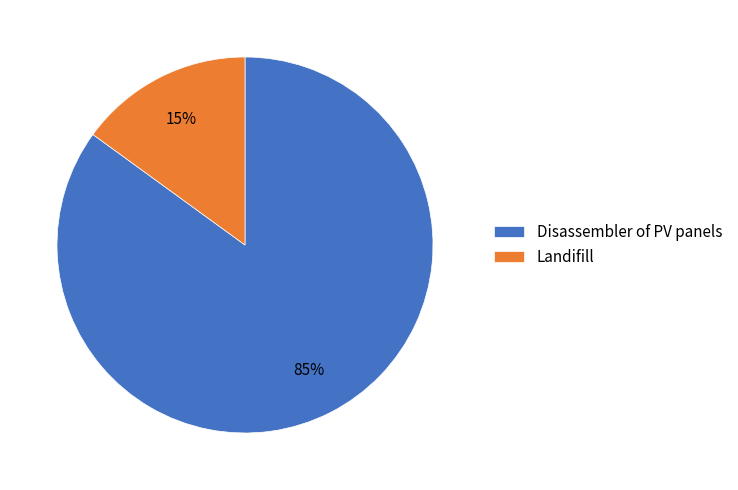

Do Disassembler of PV panels and Landifill together represent more than half of the pie?

Yes